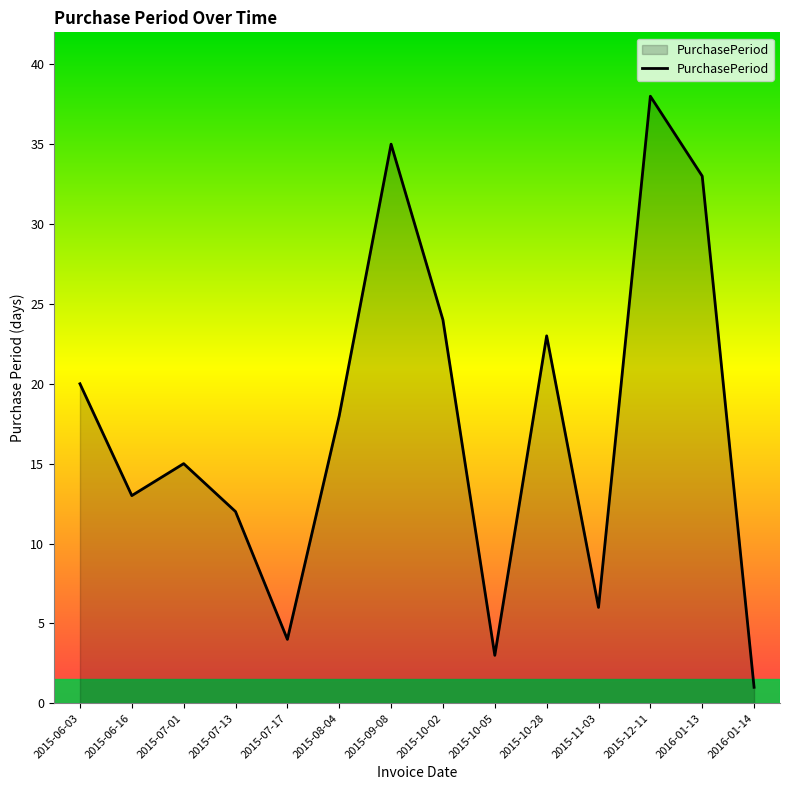

Reading left to right, what are all the values shown in this chart?

20	13	15	12	4	18	35	24	3	23	6	38	33	1